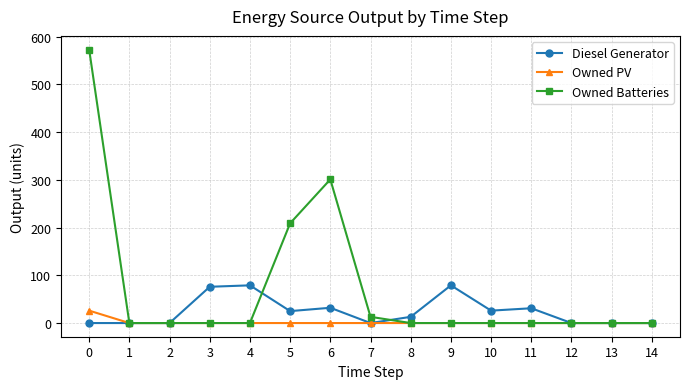

Which series has the widest spread of values?

Owned Batteries